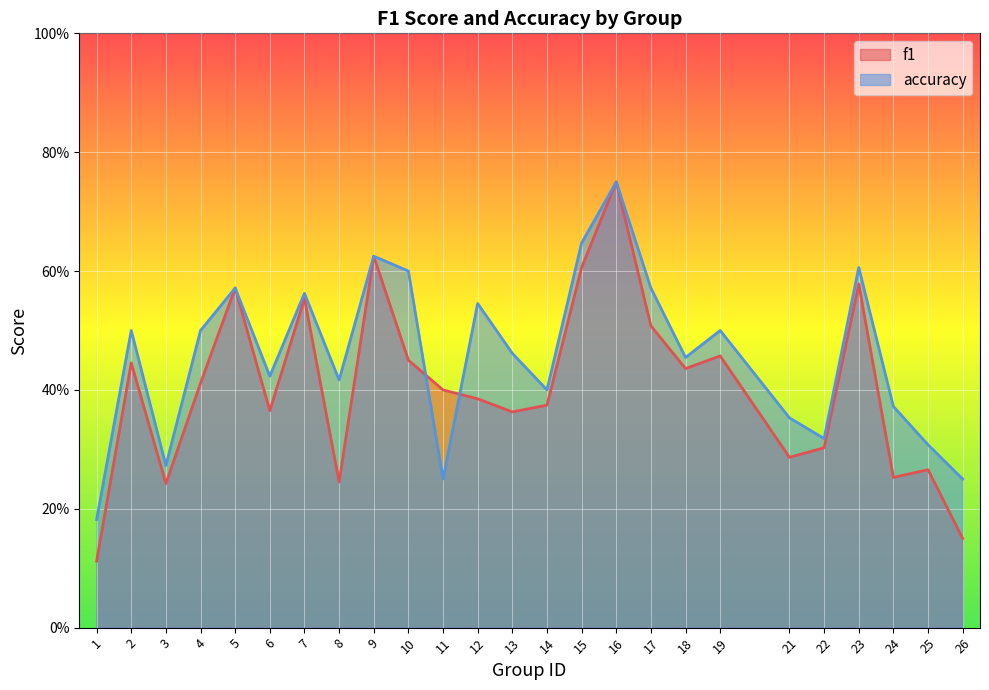

Which series has the widest spread of values?

f1